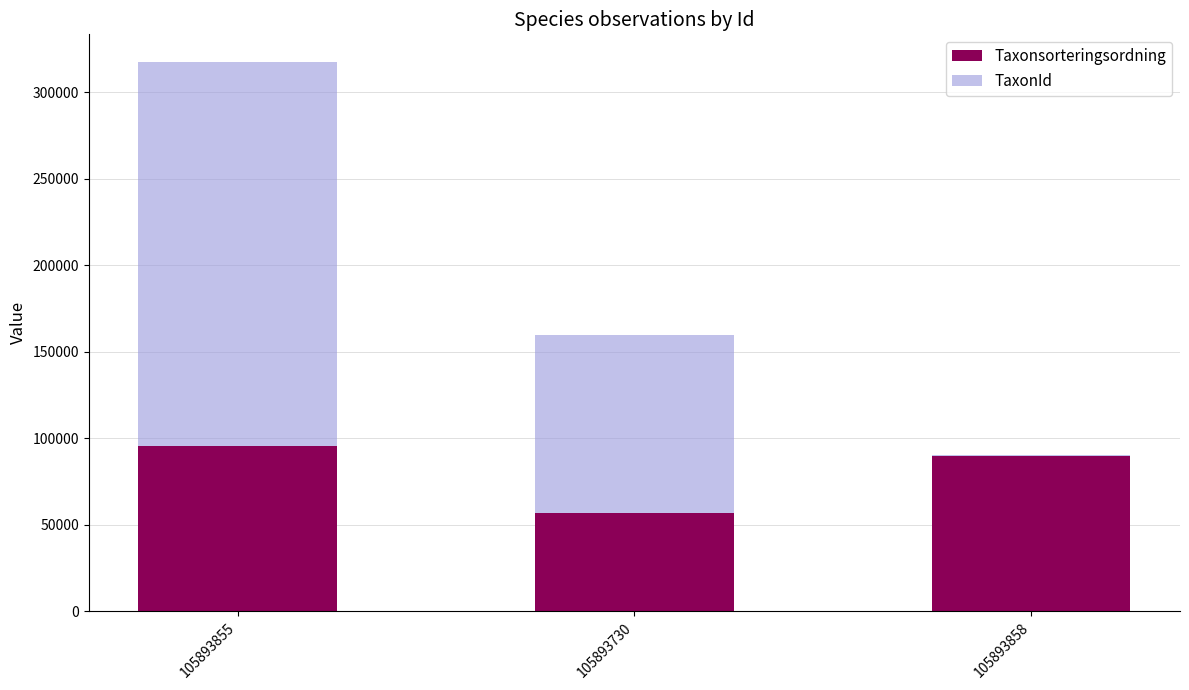

What are all the series names shown in the legend?

Taxonsorteringsordning, TaxonId